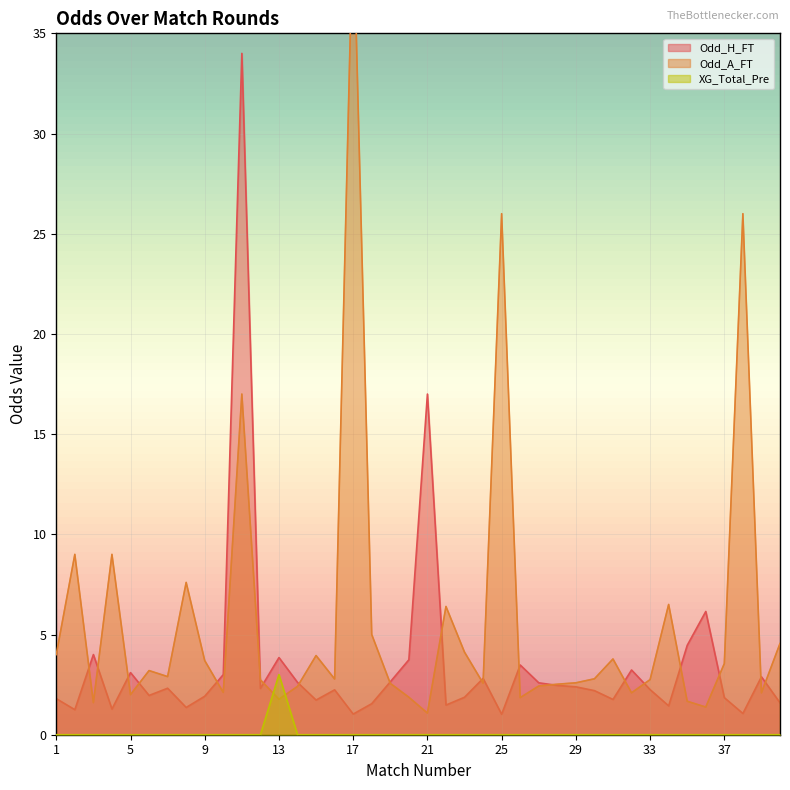

How many lines are shown in the chart?

3